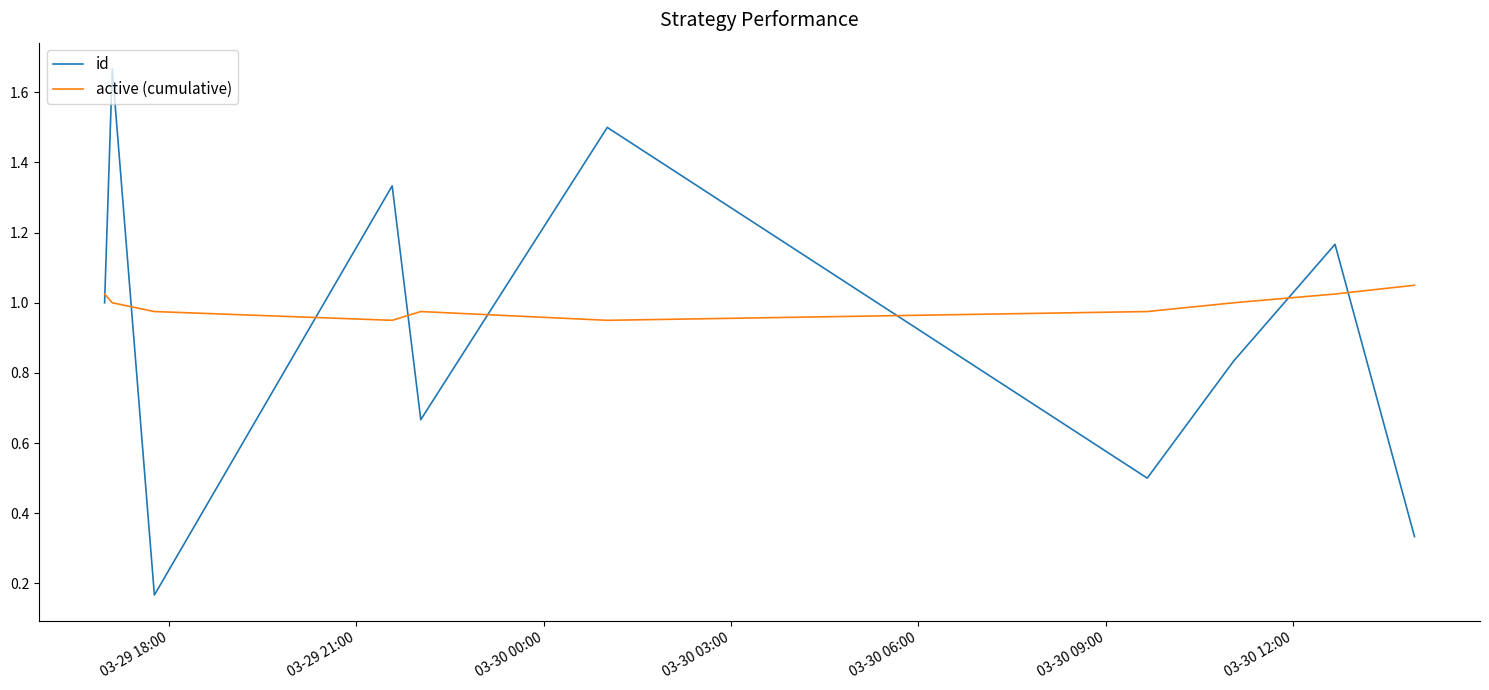

Does the chart have visible grid lines?

No